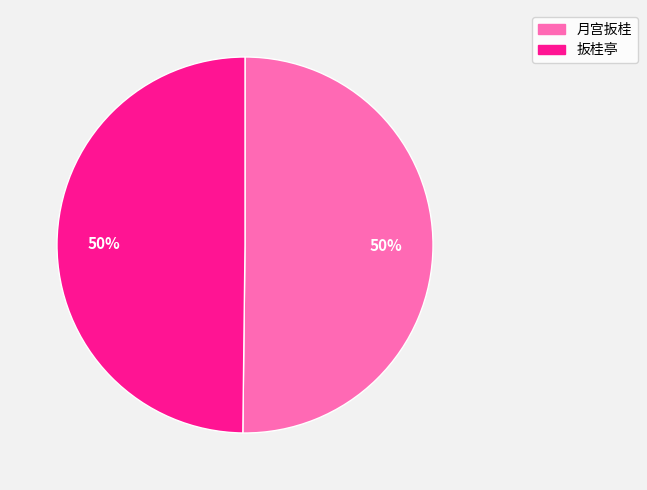

Approximately how many times larger is the value at 扳桂亭 compared to 月宫扳桂?

1.0